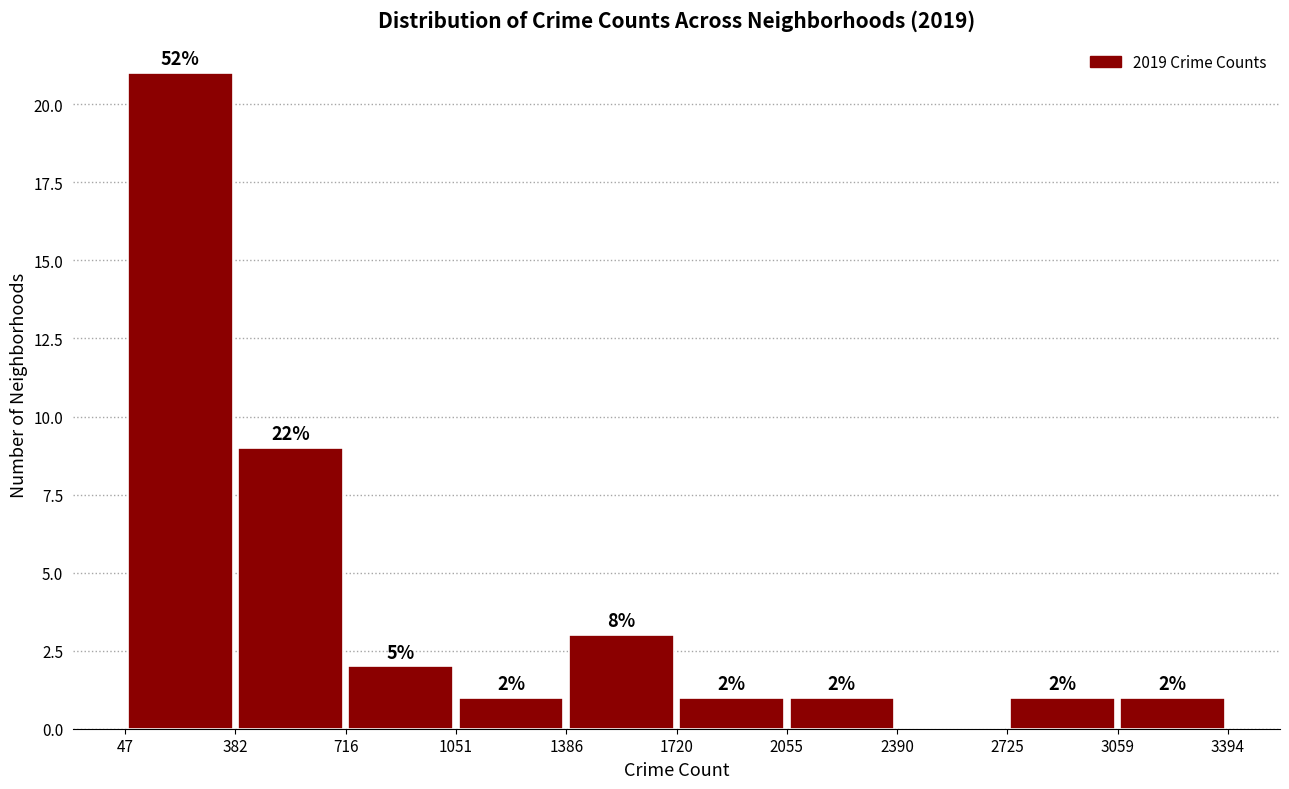

Over which range of the x-axis is the bar tallest?

47 to 382